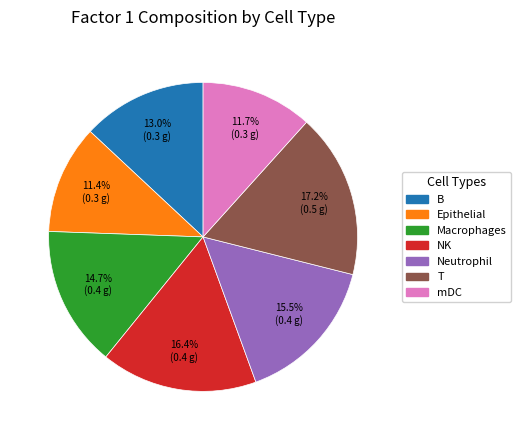

Do Neutrophil and T together represent more than half of the pie?

No